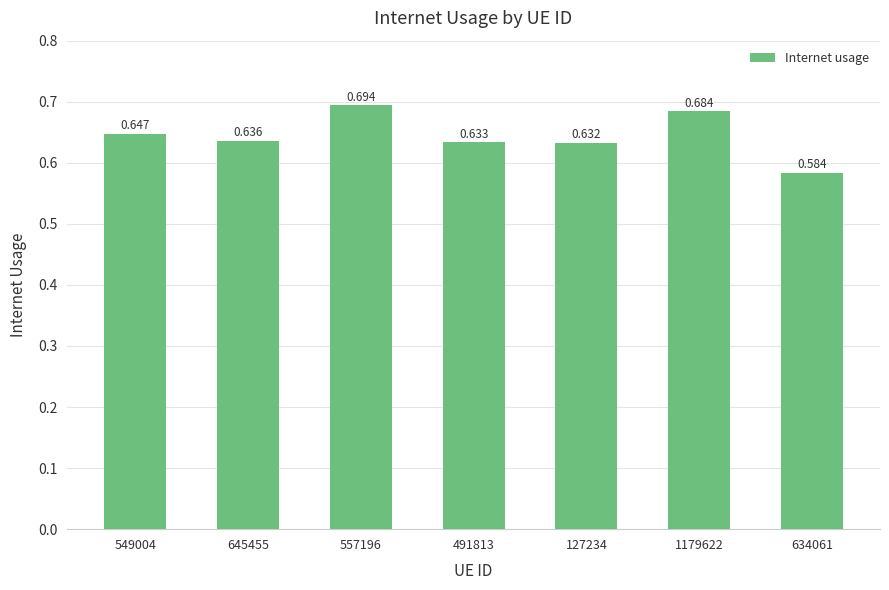

Between 645455 and 491813, which is larger?

645455